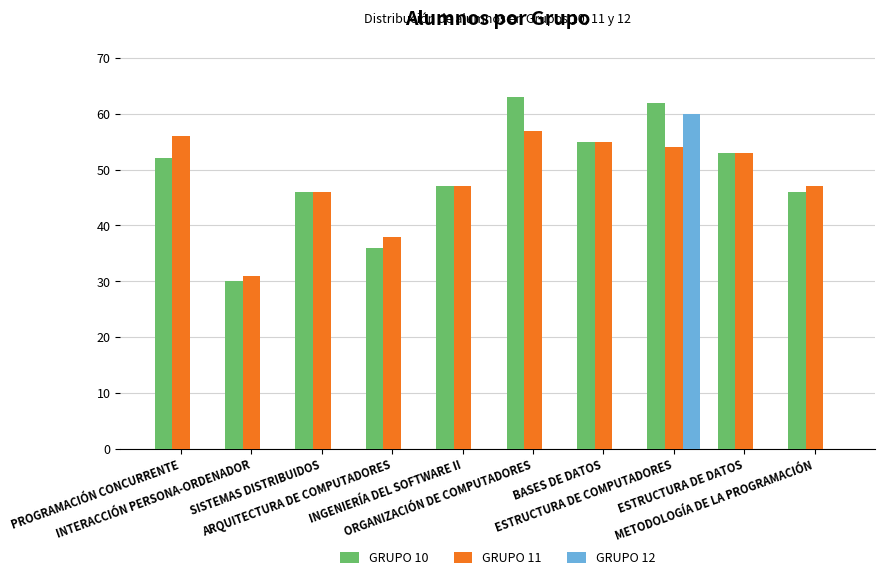

What is the maximum value for GRUPO 12?

60